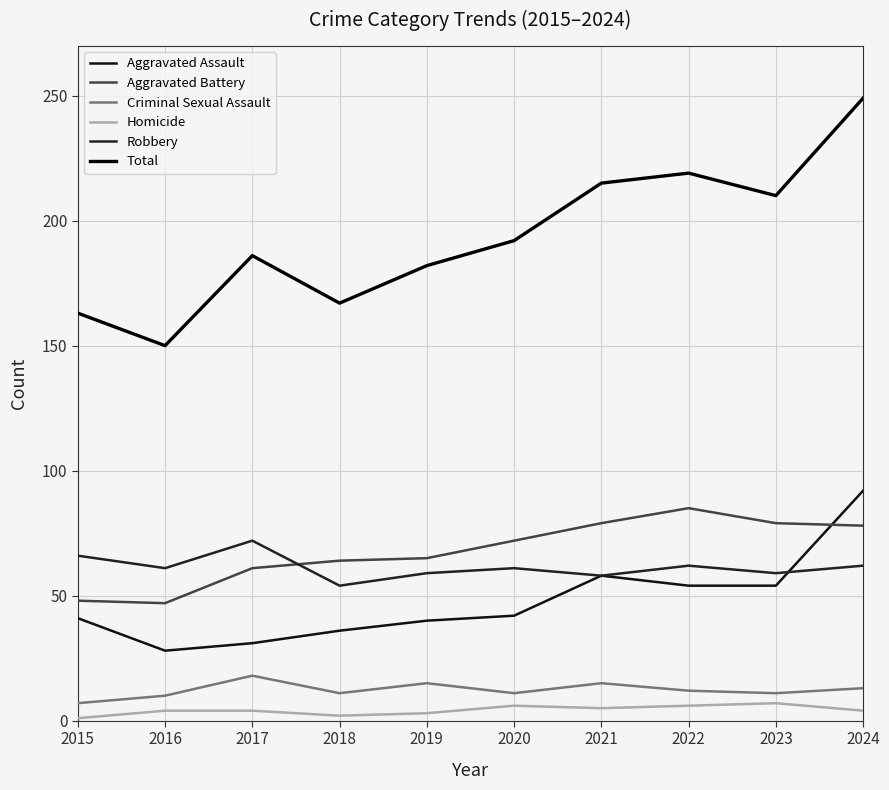

What is the highest value of the Criminal Sexual Assault series?

18